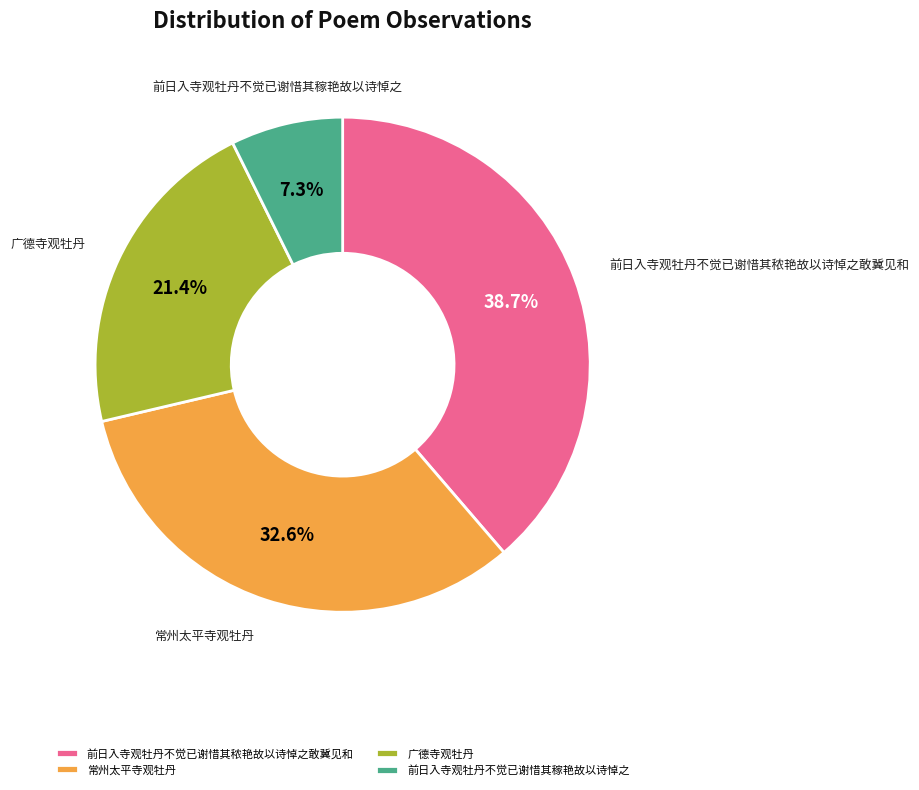

How many slices are in this pie chart?

4